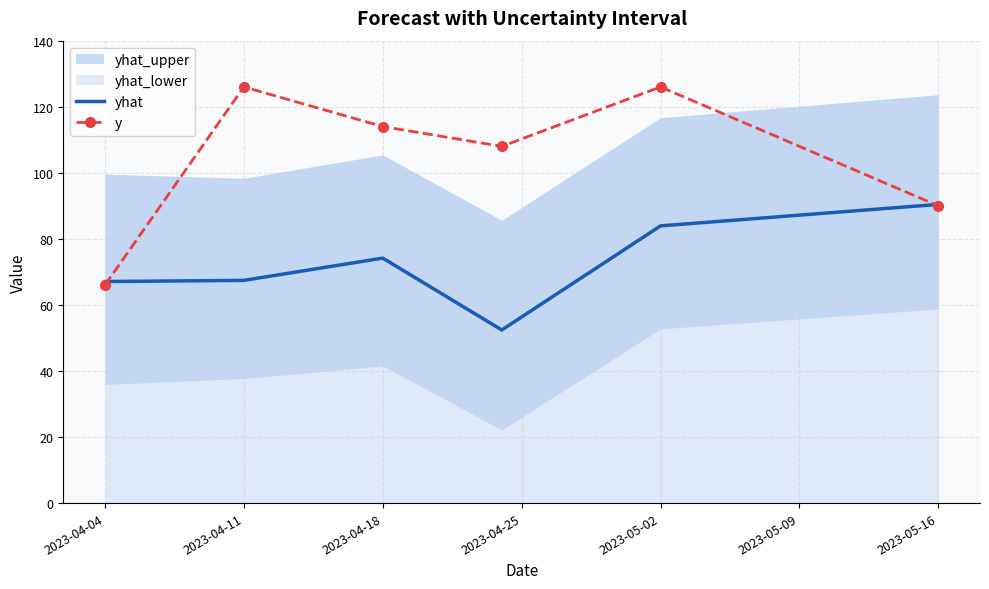

Is the value of yhat at 2023-04-04 greater than the value of y at 2023-04-04?

Yes